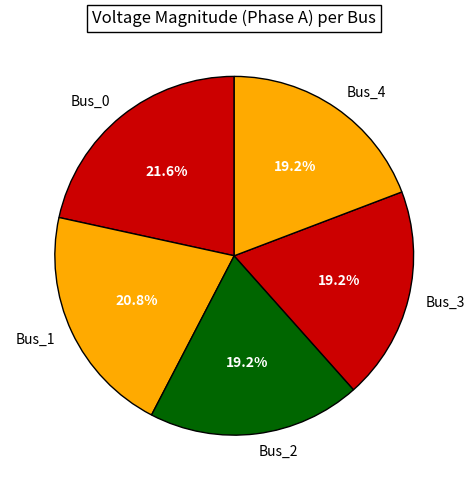

What percentage is the Bus_0 slice, to the nearest percent?

22%